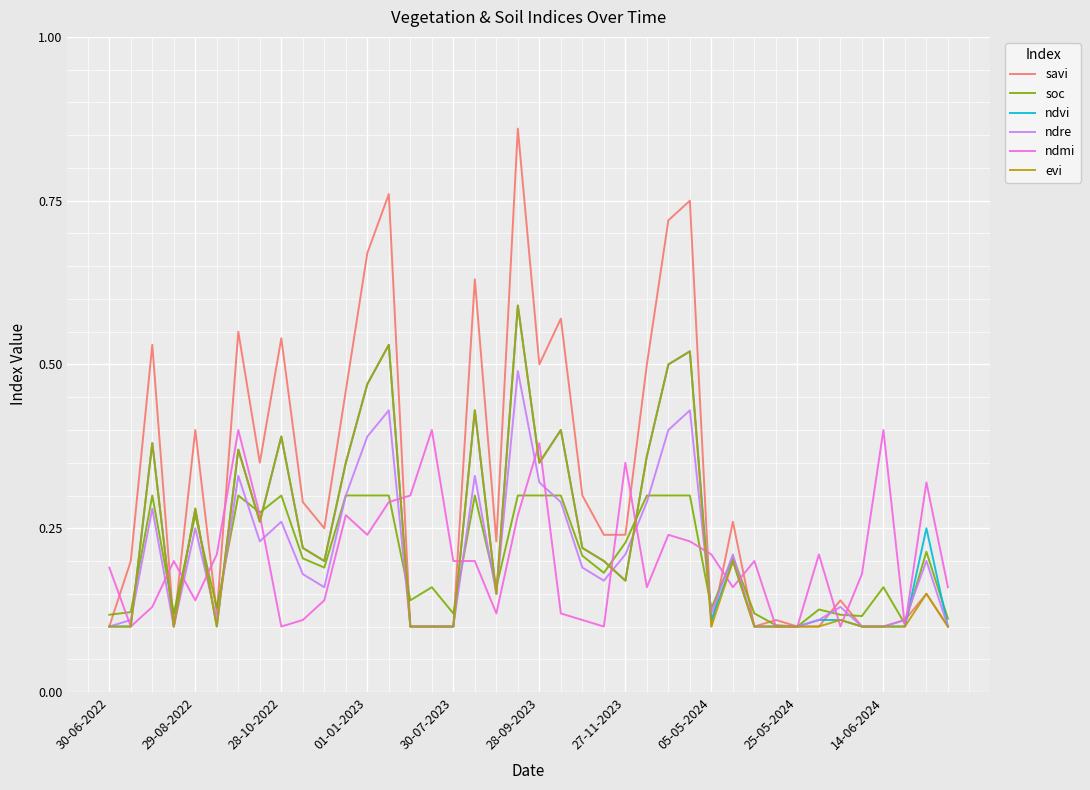

Which series has the largest range (max minus min)?

savi